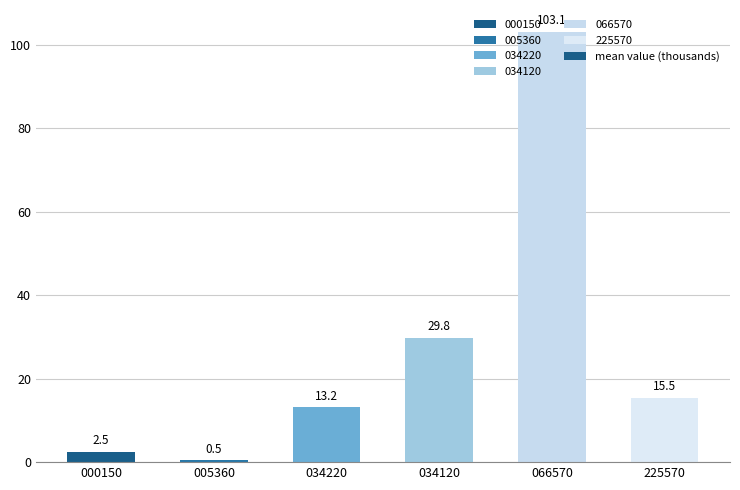

Reading right to left, transcribe all the data shown in this chart.

225570=15.5	066570=103.1	034120=29.8	034220=13.2	005360=0.5	000150=2.5